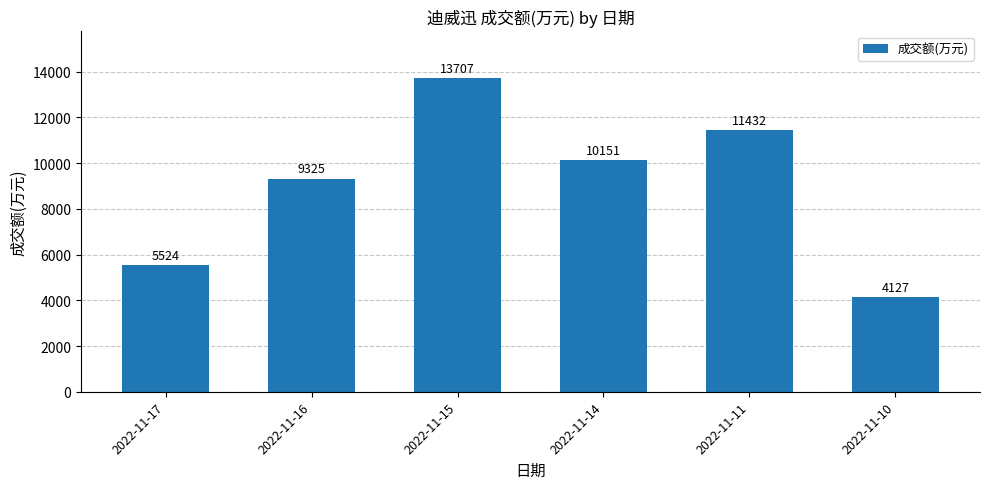

Reading left to right, what are all the values shown in this chart?

2022-11-17=5524	2022-11-16=9325	2022-11-15=13707	2022-11-14=10151	2022-11-11=11432	2022-11-10=4127